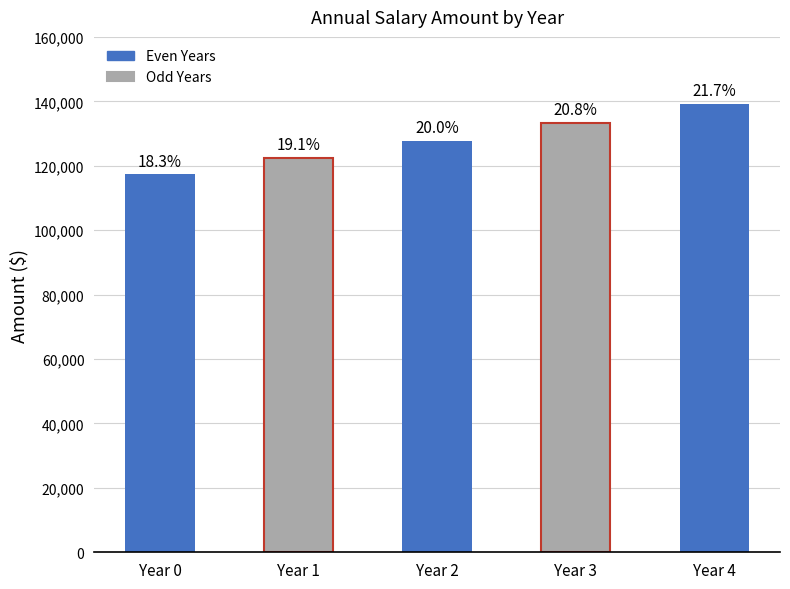

What is the sum of all values?

640000.1